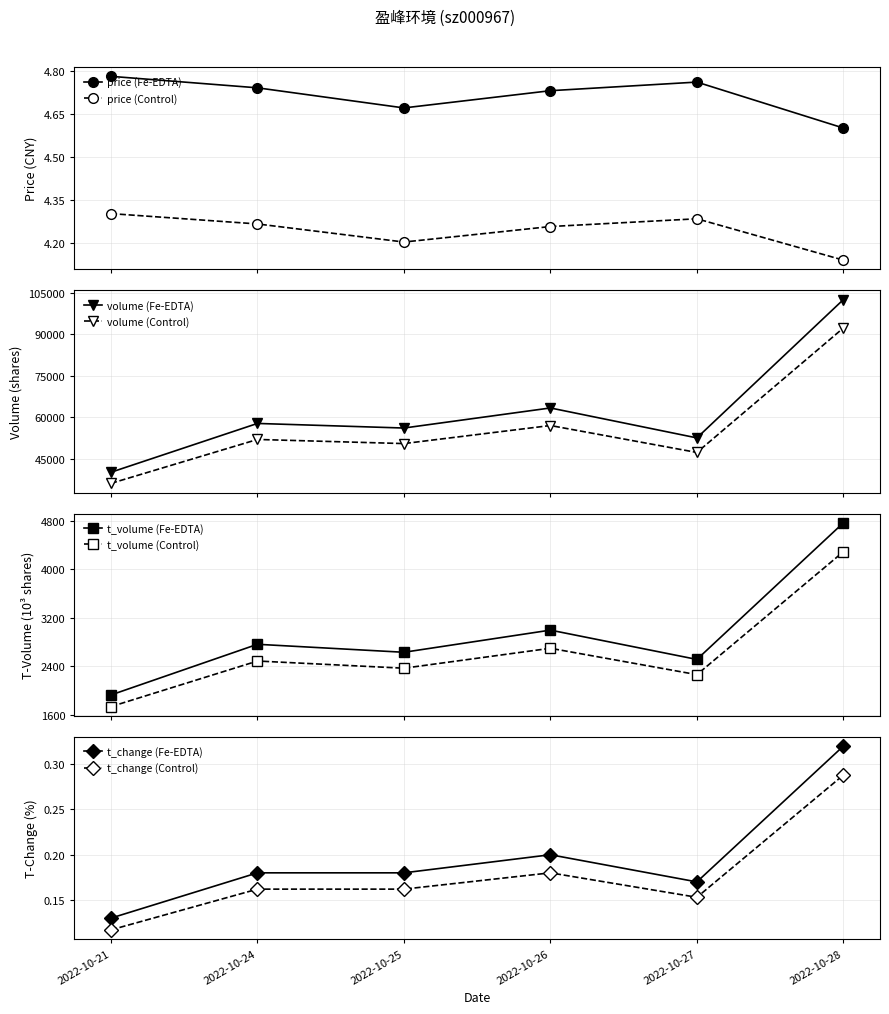

Is the value of price at 2022-10-26 greater than the value of t_volume at 2022-10-26?

No